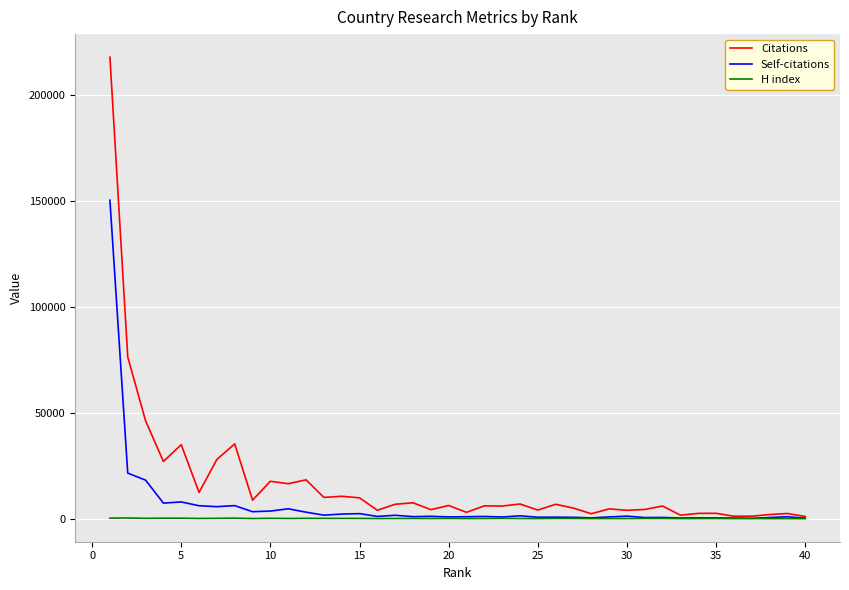

Which series has the largest total across all categories?

Citations